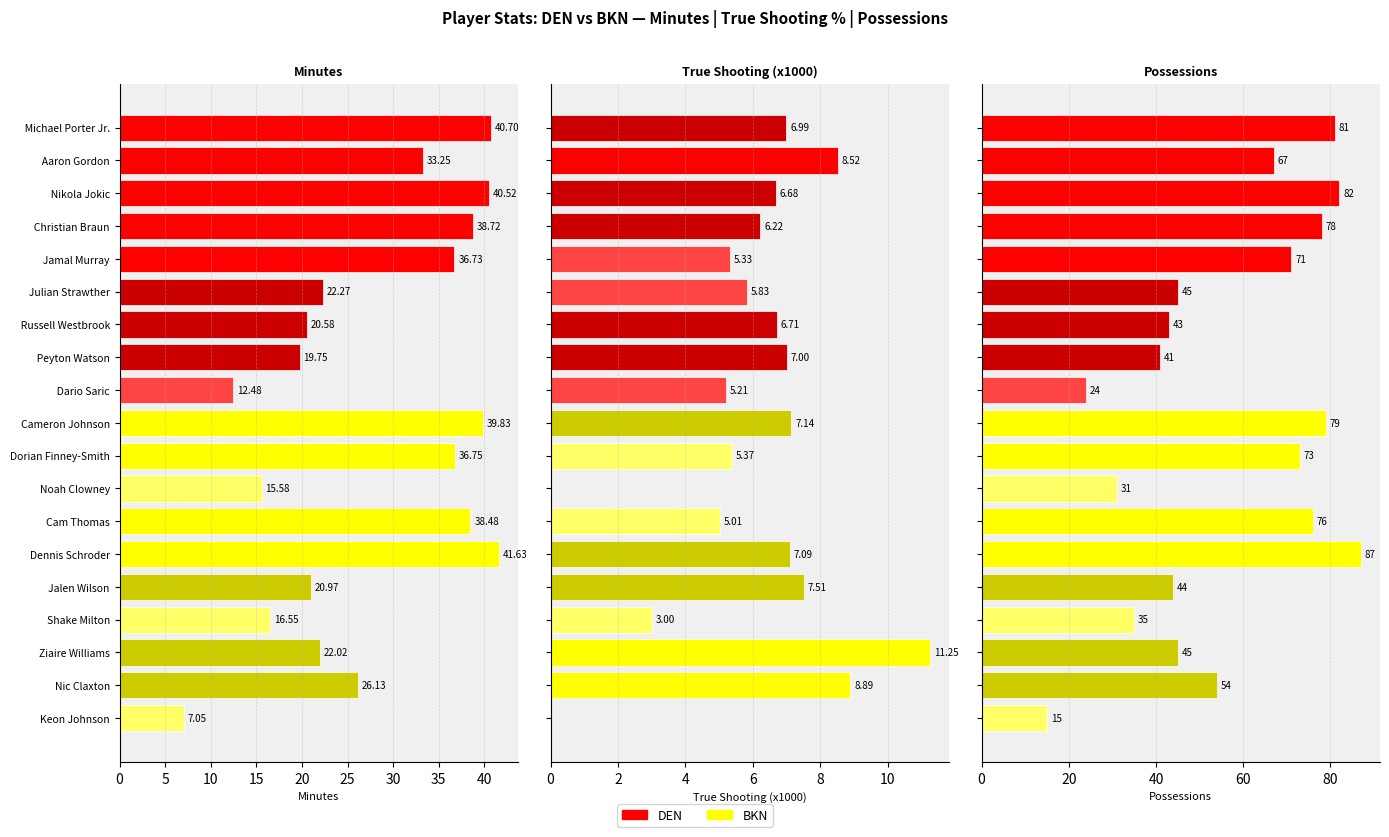

Does the chart contain stacked bars?

No